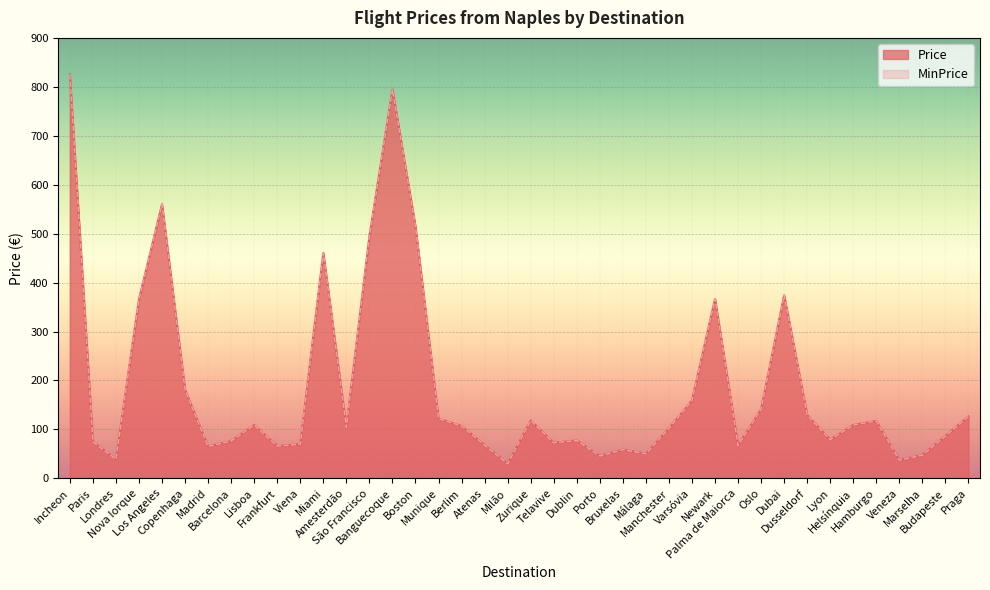

Between Atenas and Frankfurt, which is larger?

Atenas